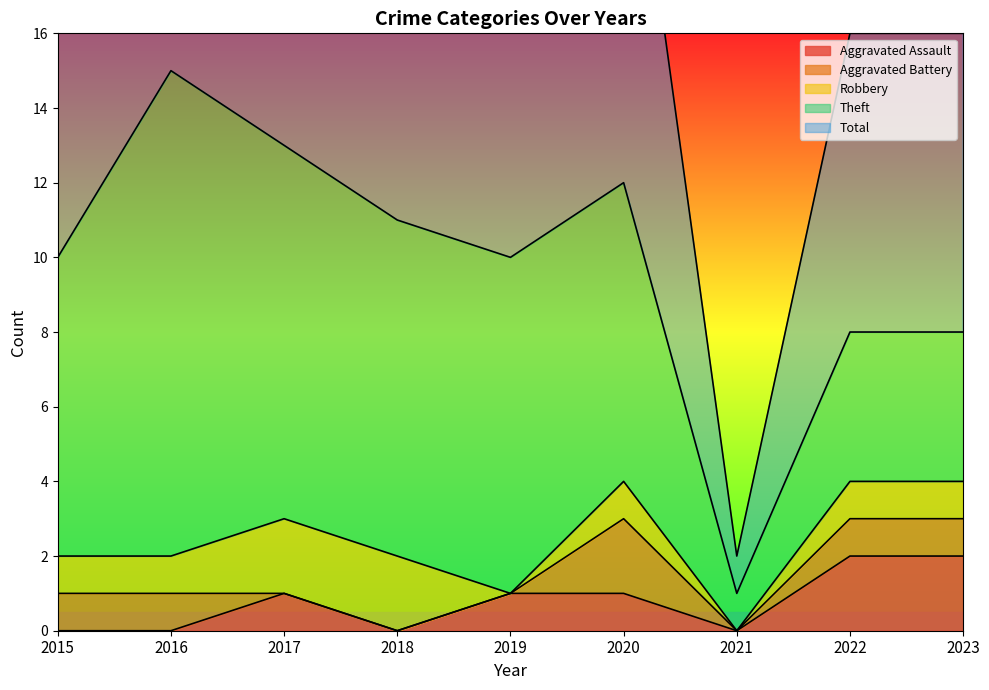

At which category does Theft reach its first local peak?

2016